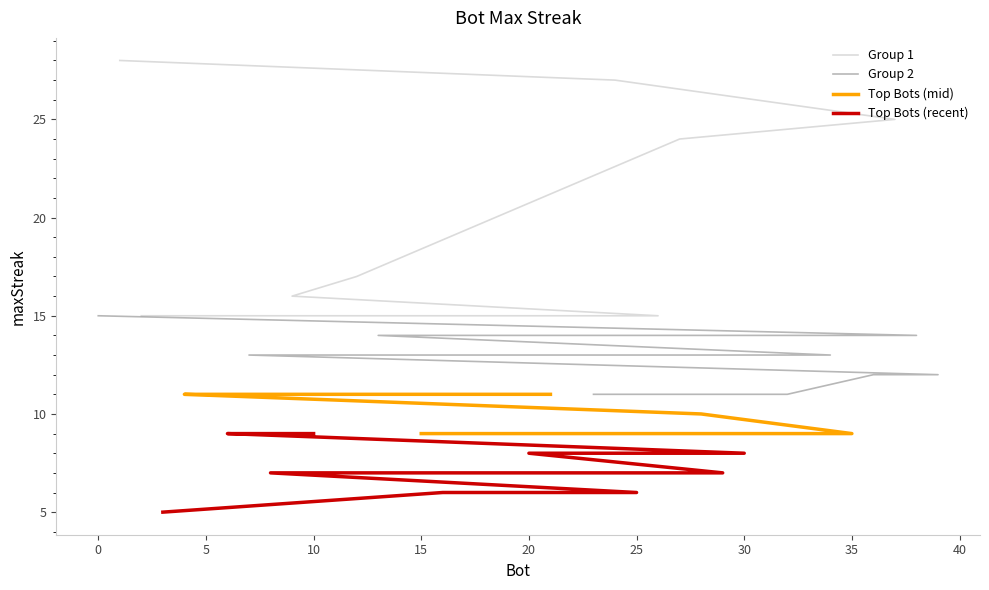

The value of Group 2 at 40 is 15. True or false?

False